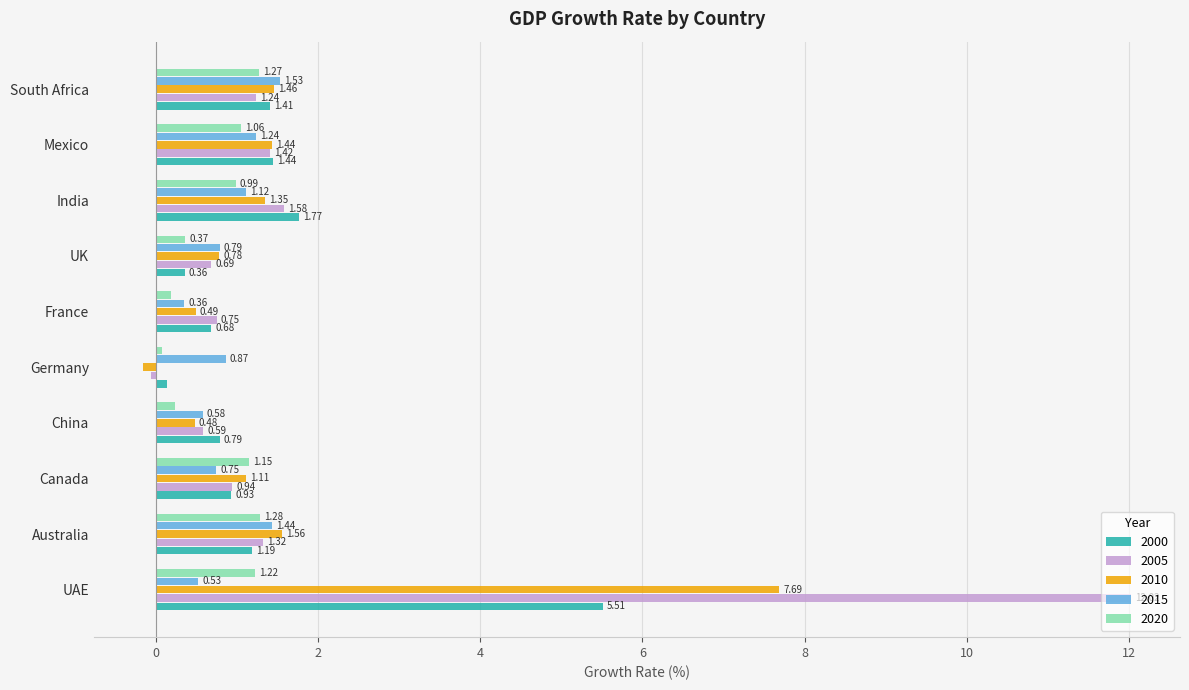

What is the sum of all 2005 values?

20.5